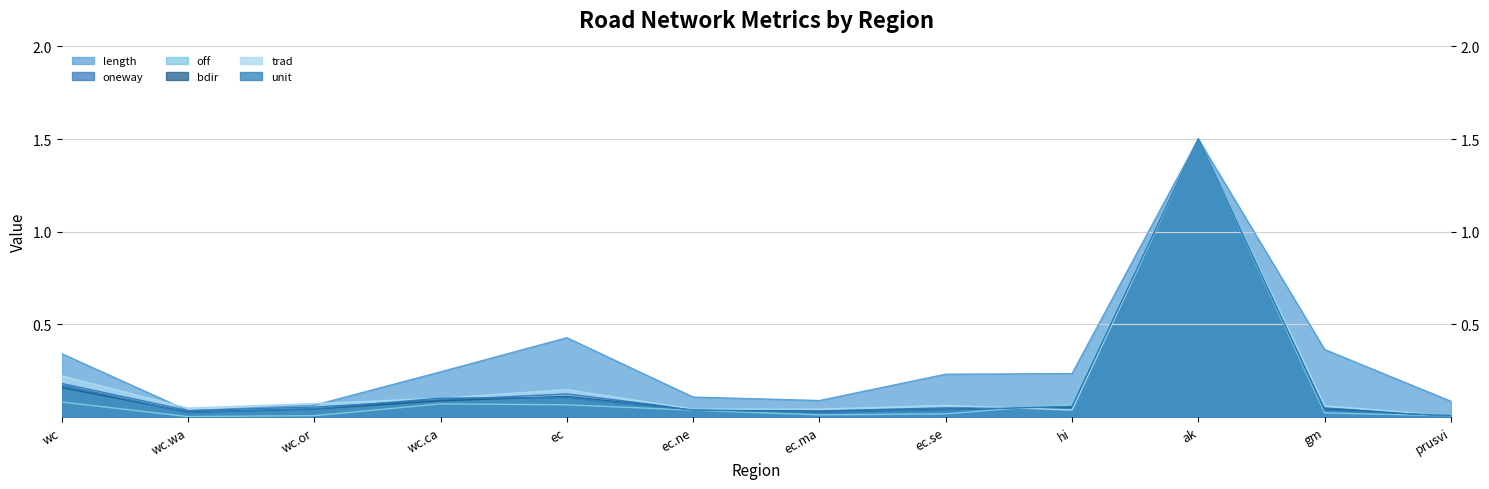

The bdir series shows 0.1 at hi. True or false?

True